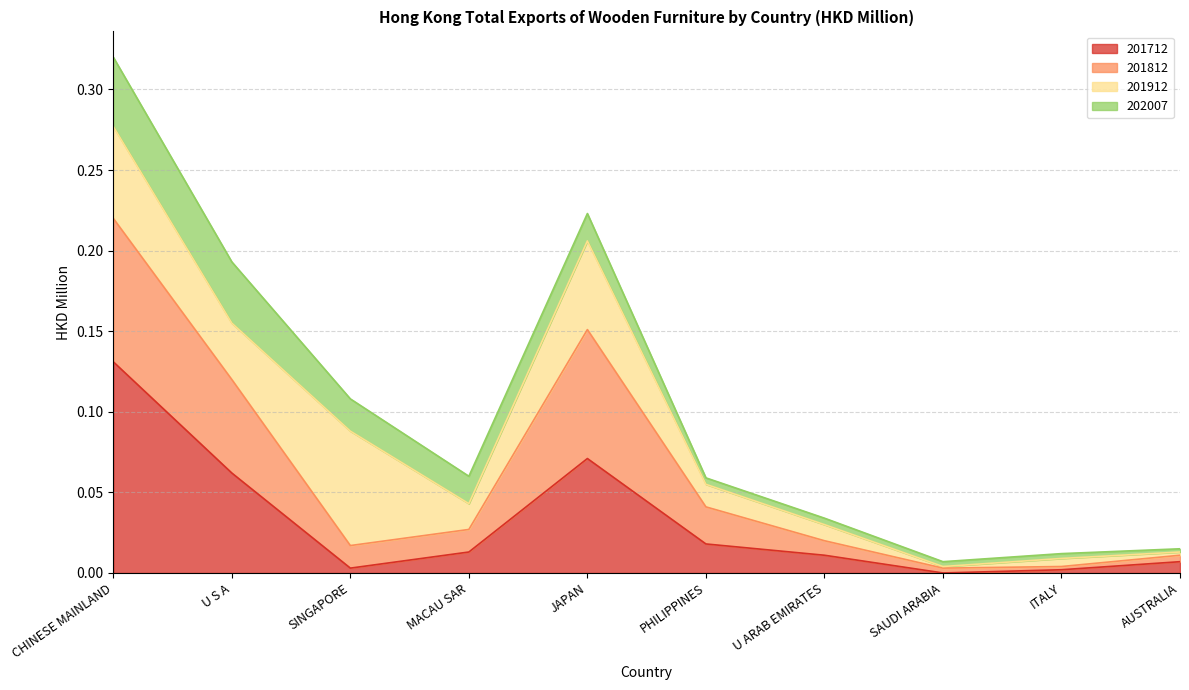

At which category is the sum across all series the highest?

CHINESE MAINLAND